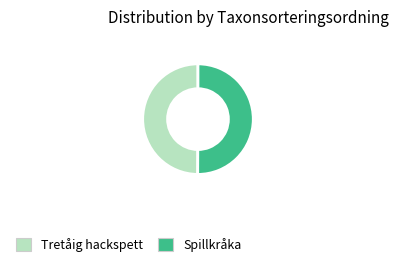

The Spillkråka slice represents 40% of the pie. True or false?

False